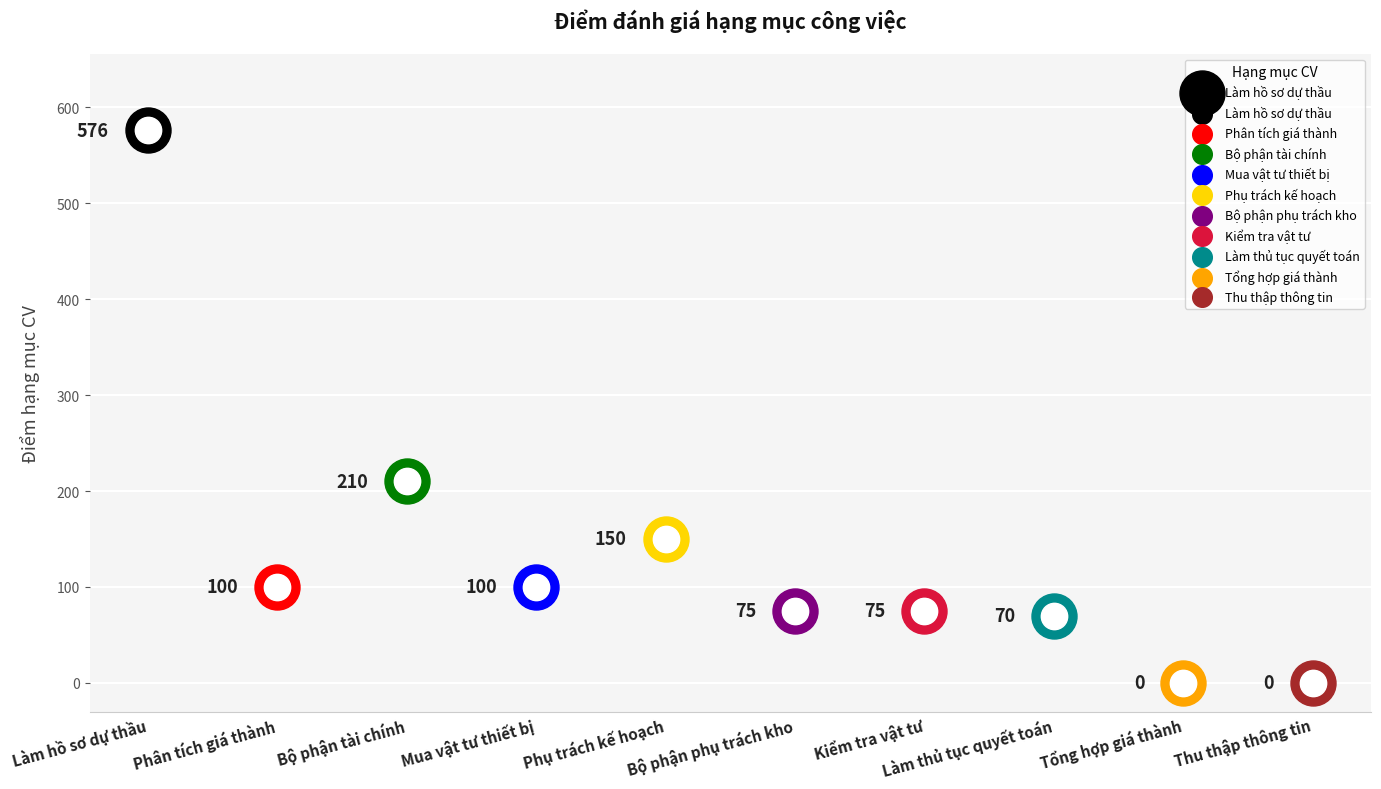

What is the change in value from Phụ trách kế hoạch to Bộ phận phụ trách kho?

-75